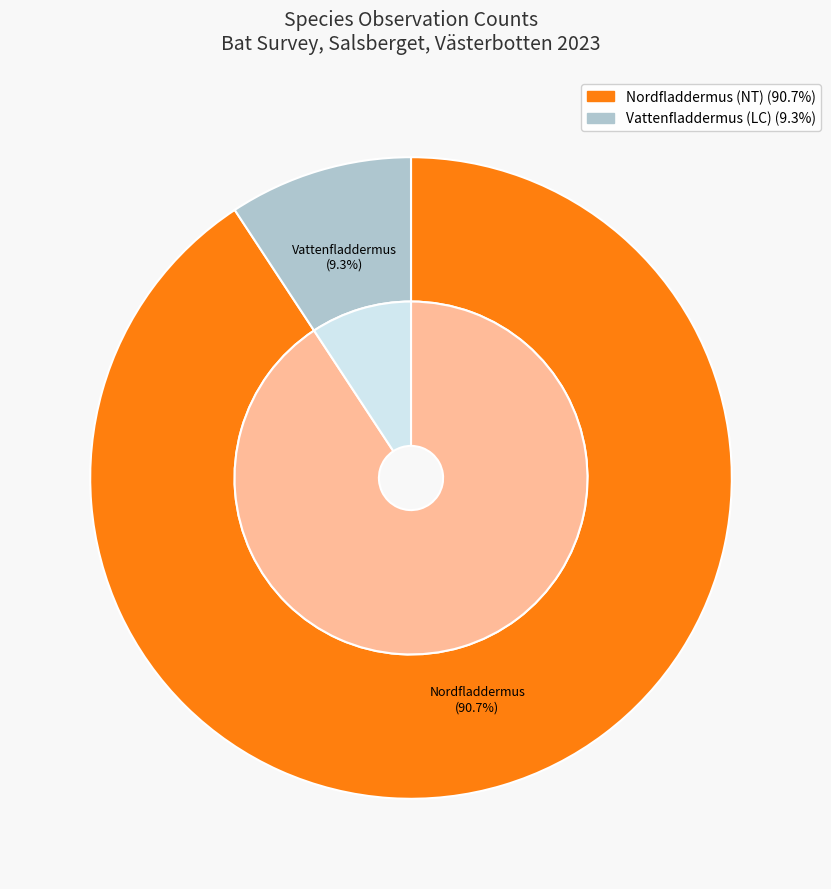

Is it true that Vattenfladdermus (LC) is 9% of the pie?

True